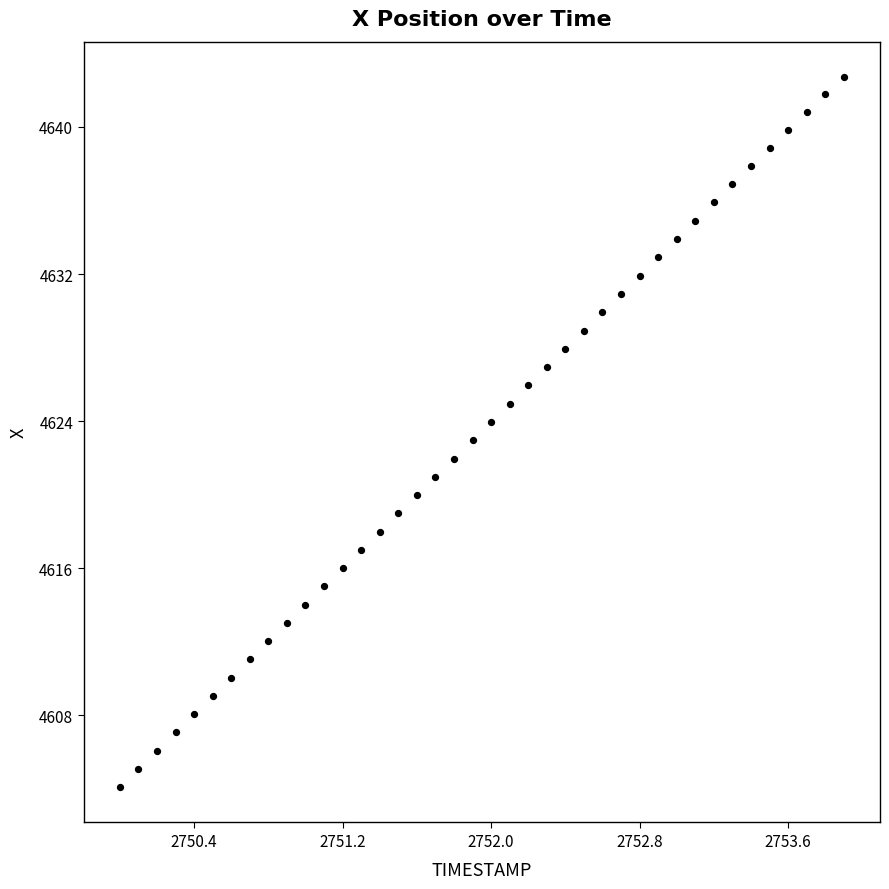

What is the range of Y values (max minus min)?

38.6